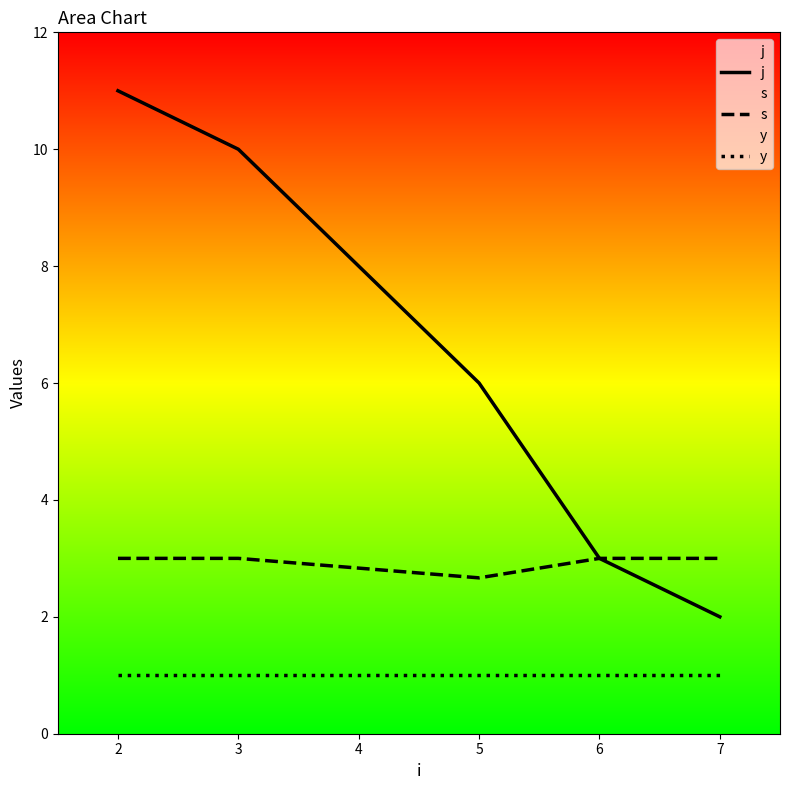

Is it true that j equals 0.8 at 5?

False